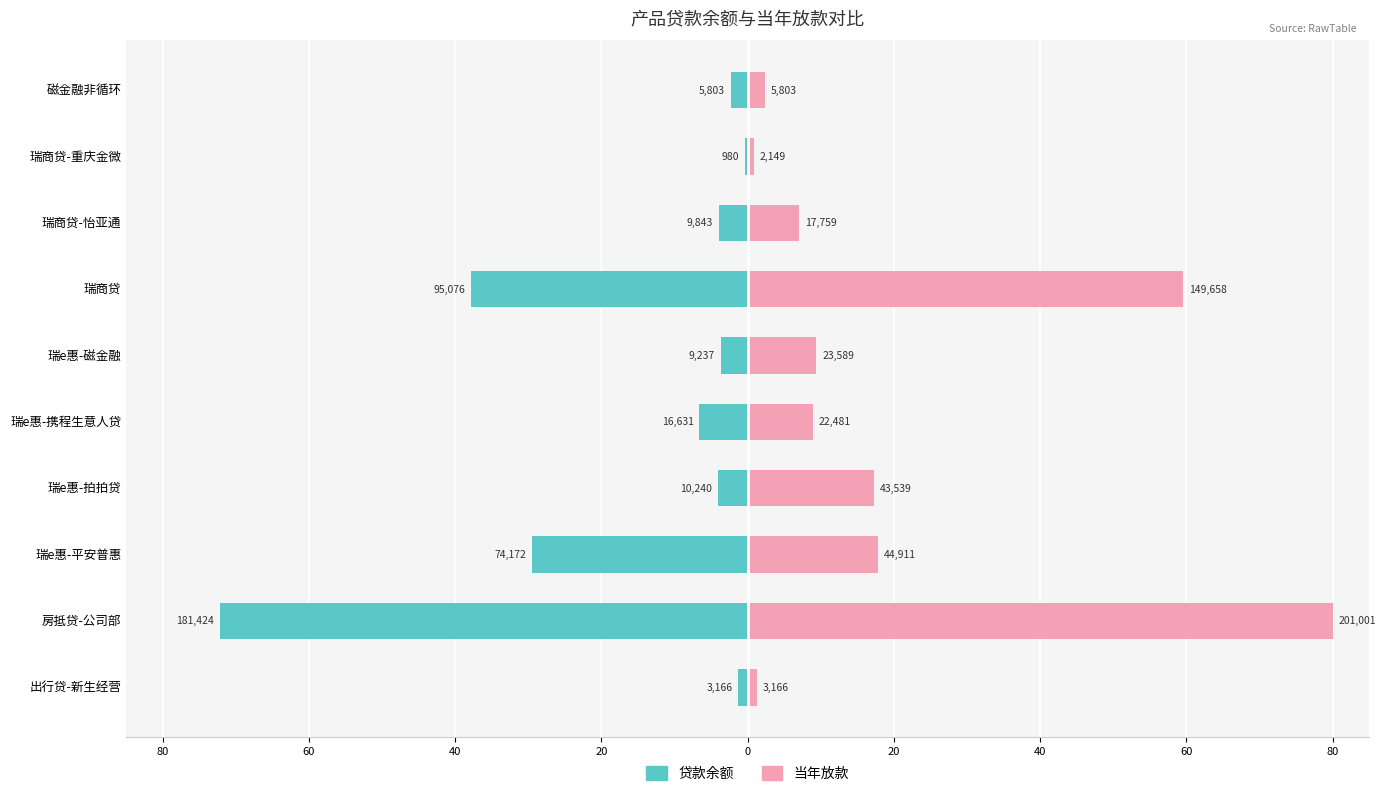

What is the smallest value displayed?

-72.2